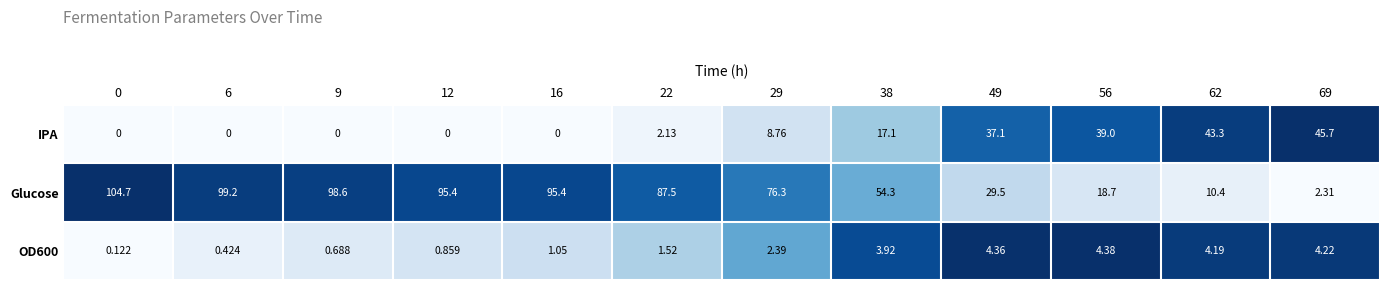

How many categories are shown in the chart?

12